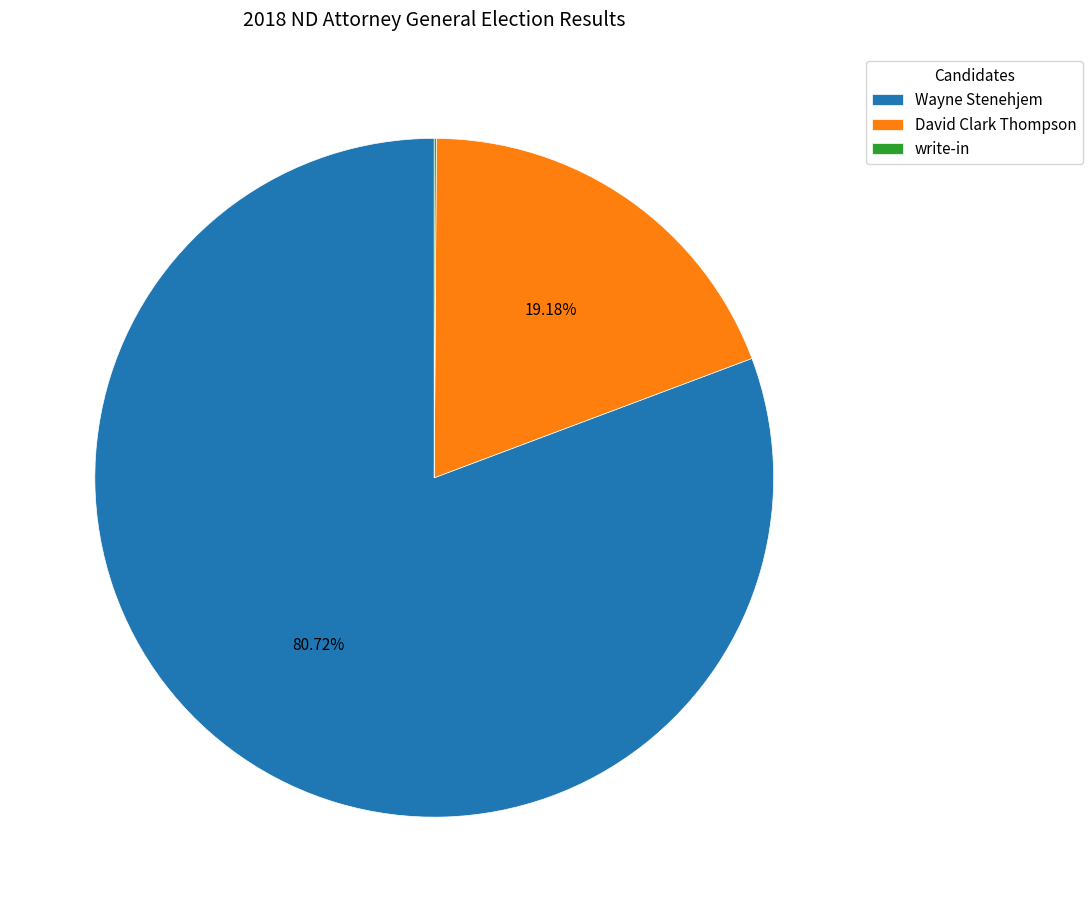

Which category has the biggest portion of the pie?

Wayne Stenehjem